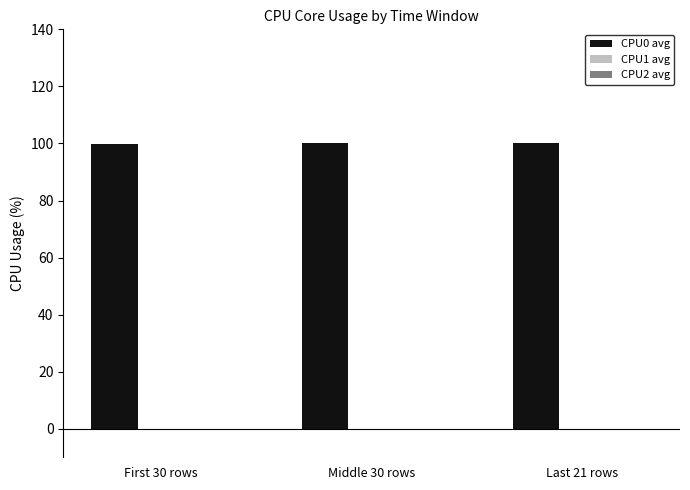

Are the bars horizontal?

No